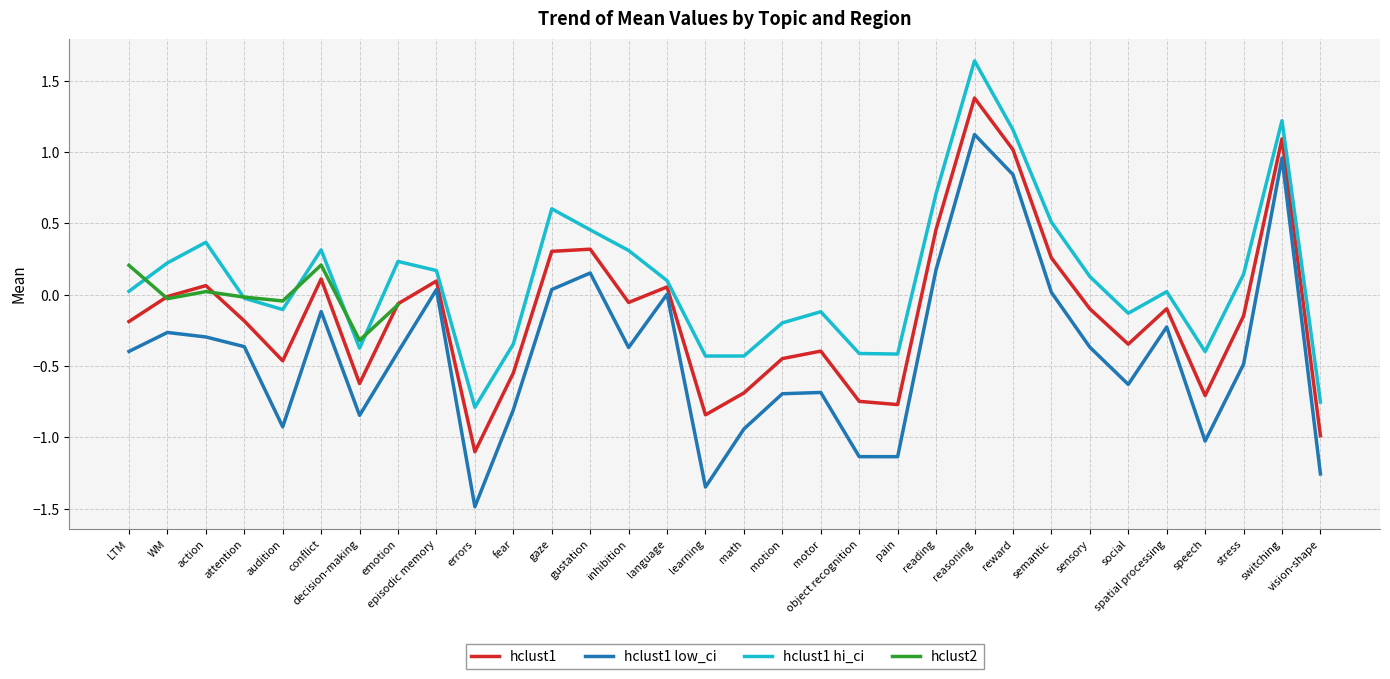

What is the approximate value of hclust1 at audition?

-0.5